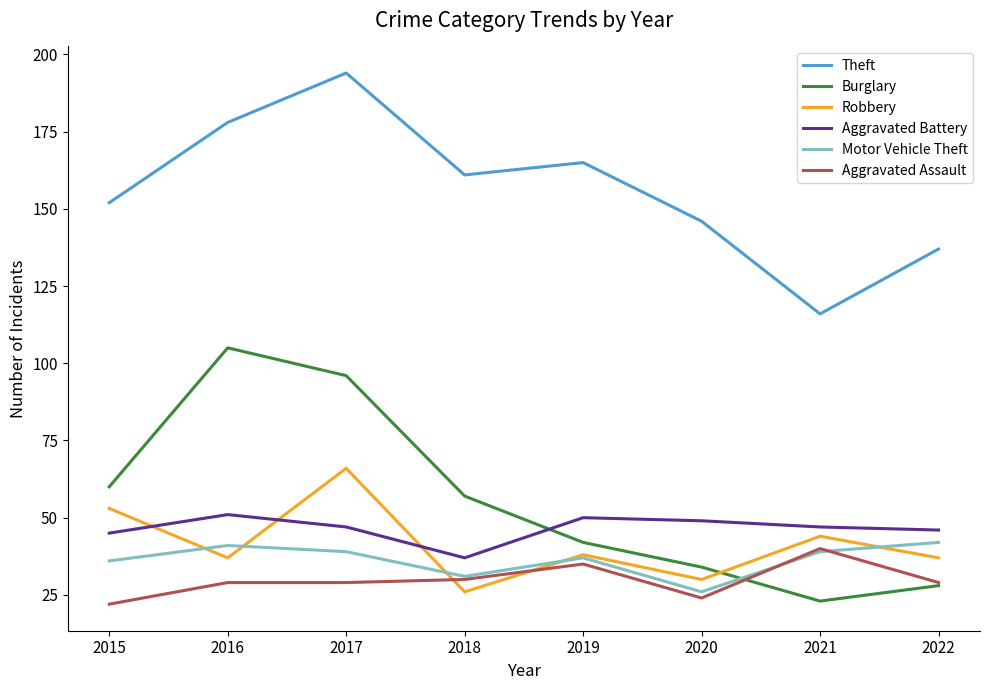

Reading right to left, what are all the values shown in this chart?

Theft: 137	116	146	165	161	194	178	152
Burglary: 28	23	34	42	57	96	105	60
Robbery: 37	44	30	38	26	66	37	53
Aggravated Battery: 46	47	49	50	37	47	51	45
Motor Vehicle Theft: 42	39	26	37	31	39	41	36
Aggravated Assault: 29	40	24	35	30	29	29	22